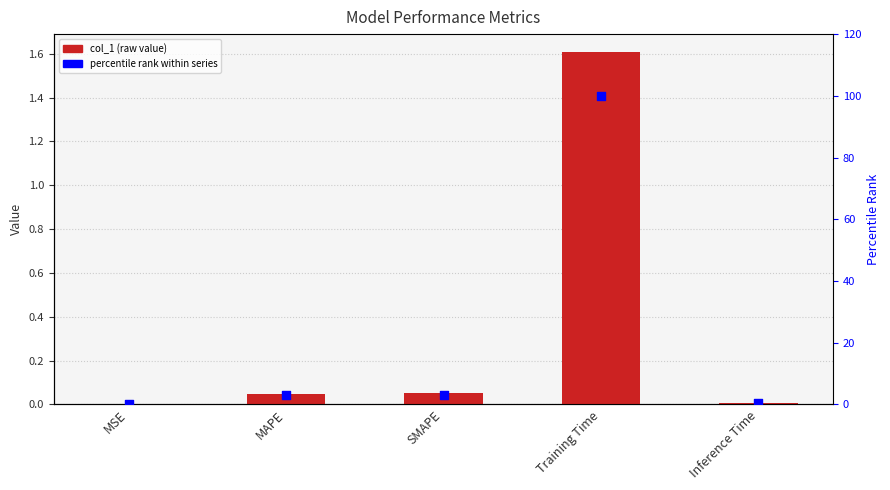

Is the value of percentile rank at Training Time greater than the value of col_1 at SMAPE?

Yes